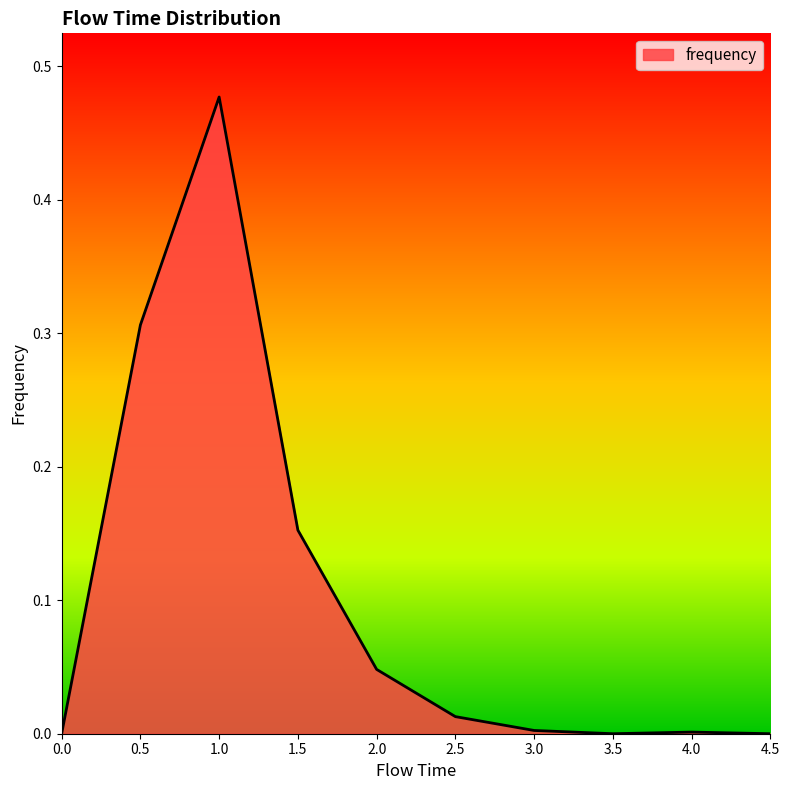

The value at 4.5 is -0.2. True or false?

False